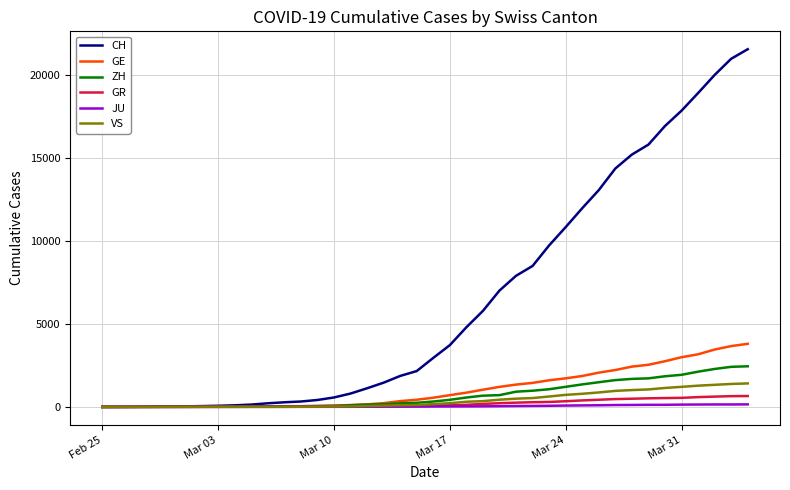

What is the difference between the second highest and minimum values in the VS series?

1385